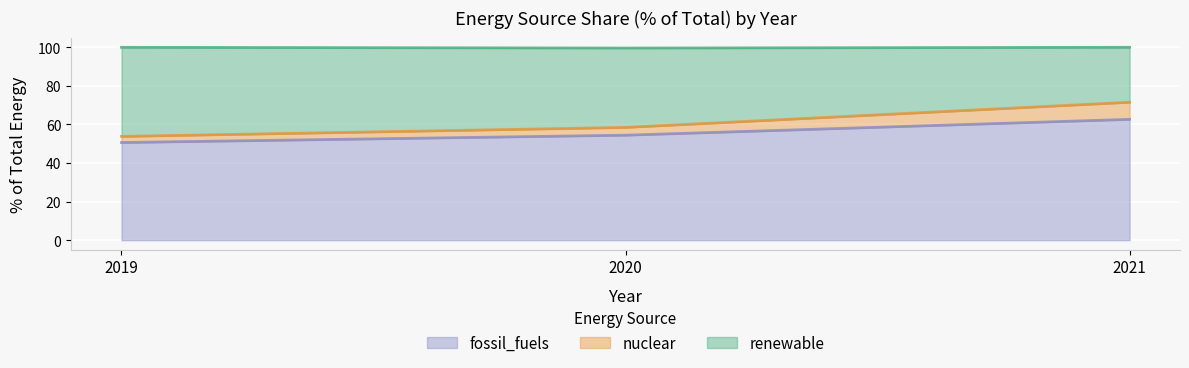

How many distinct data groups are displayed?

3